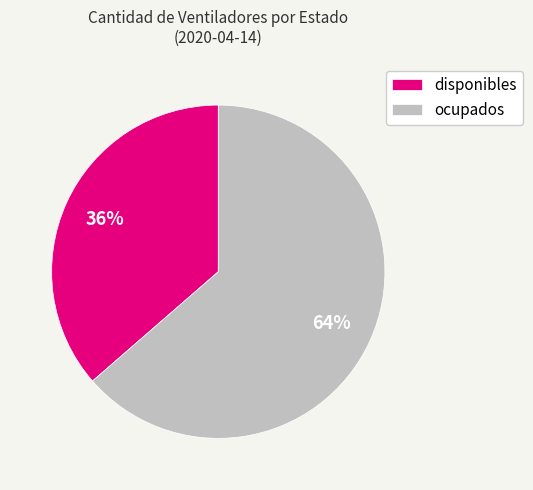

What is the smallest slice in the pie chart?

disponibles